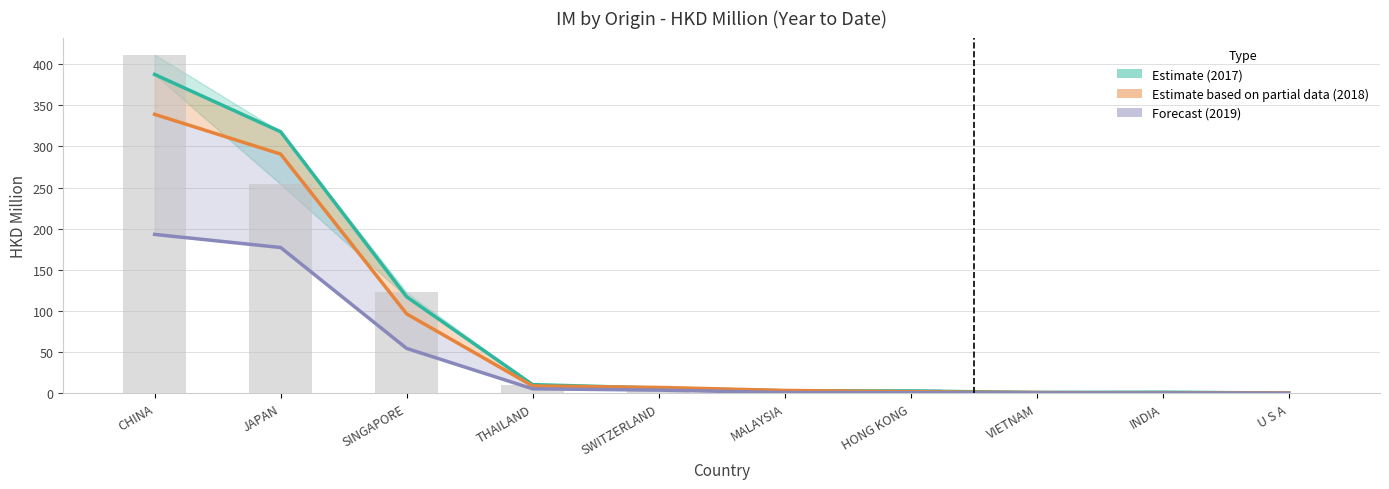

What is the sum of the Estimate (2017) values at MALAYSIA and VIETNAM?

4.3